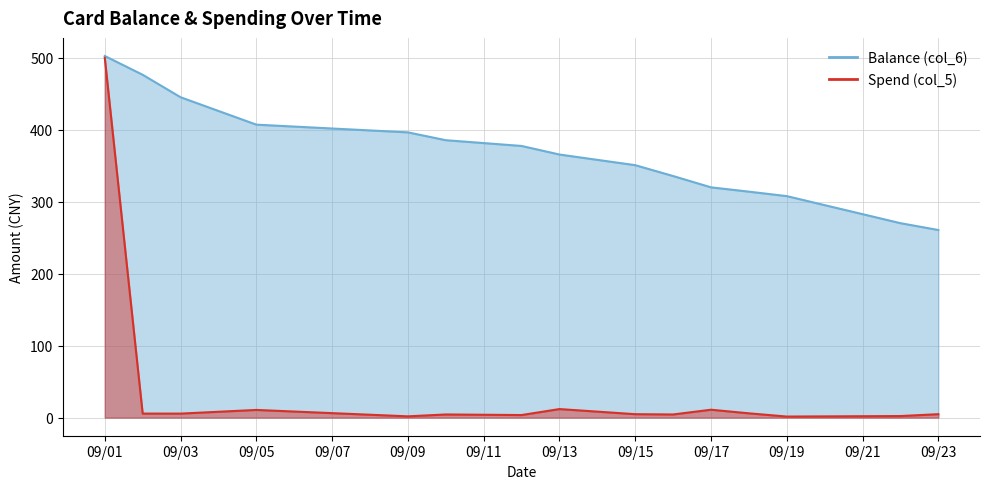

What is the value of the Spend (col_5) point at the 4th from the left?

10.7